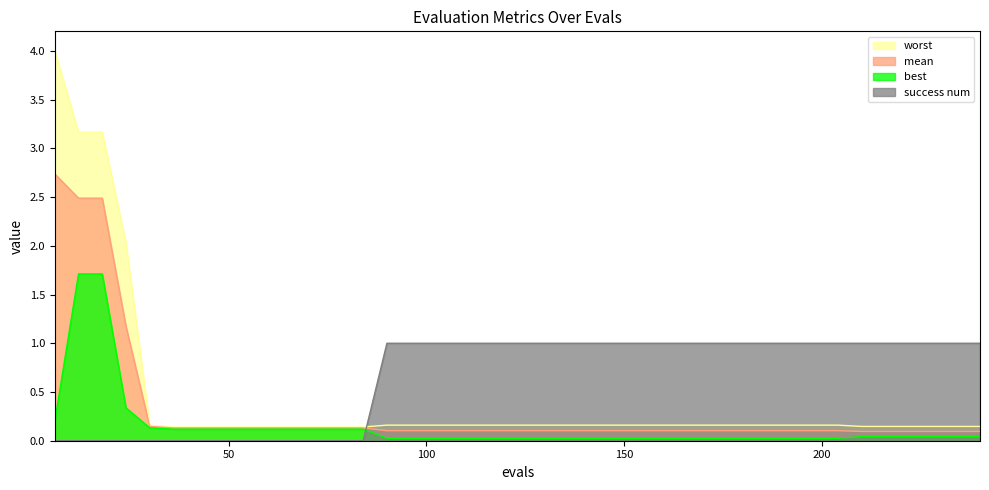

What is the minimum value for worst?

0.1